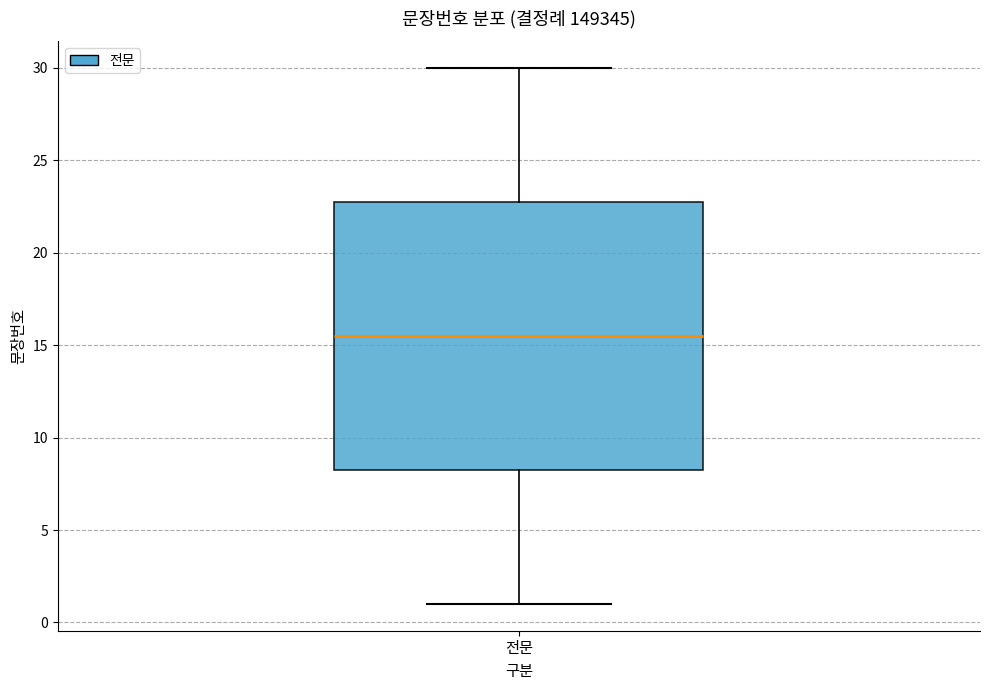

Where does the median line of the box for 전문 sit on the y-axis? The values are not printed on the chart, so give them approximately, as read against the axis.

15.5